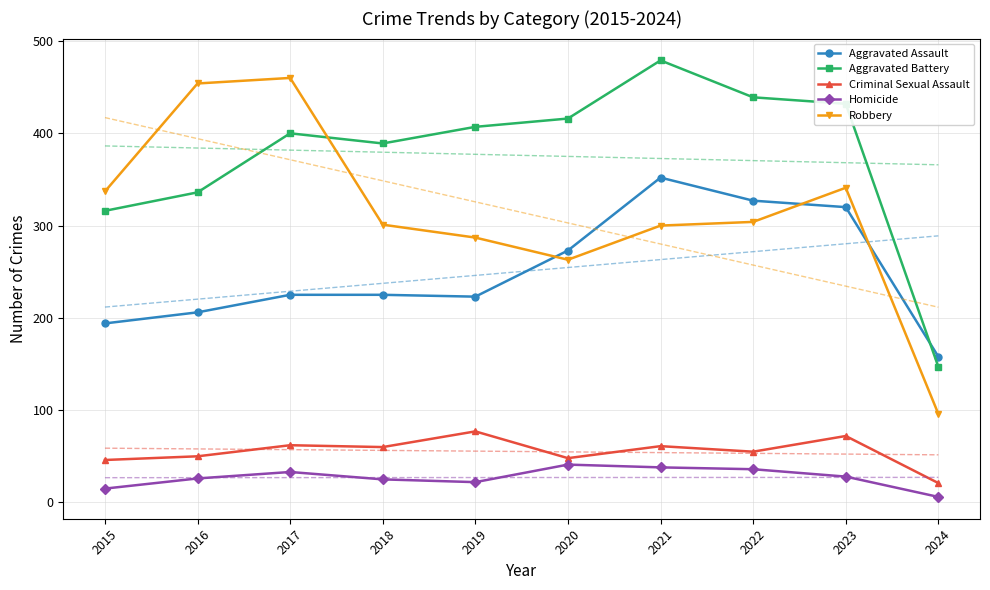

How many data points in Robbery are above 304?

4